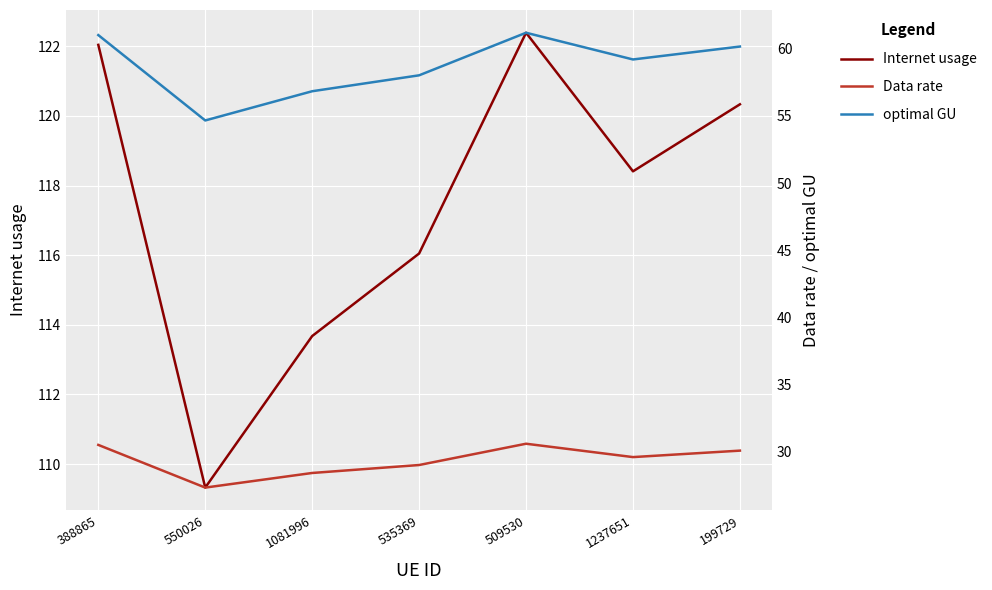

What is the label of the 1st point from the left?

388865